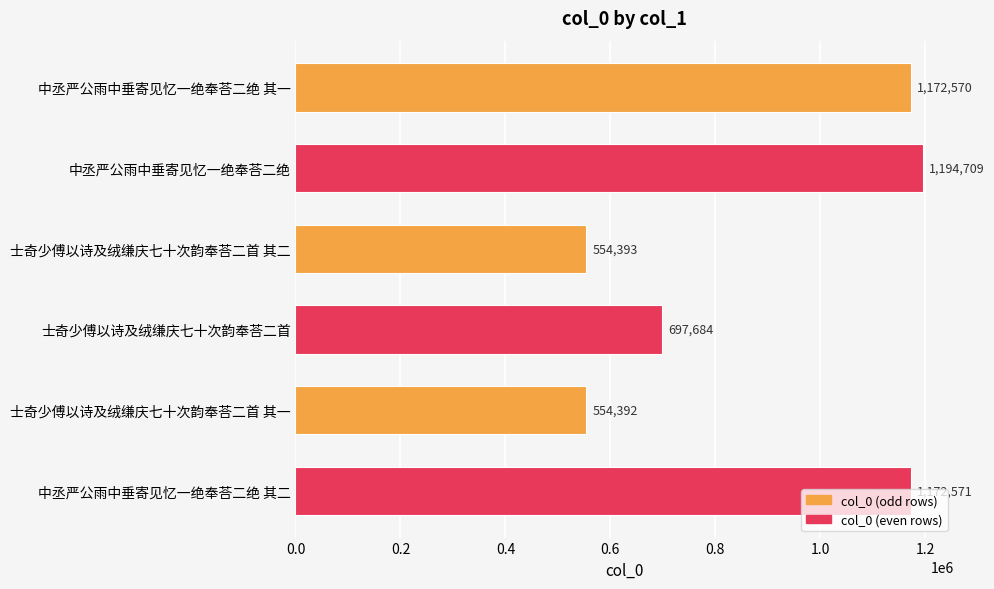

What is the label of the 6th bar from the top?

中丞严公雨中垂寄见忆一绝奉荅二绝 其二